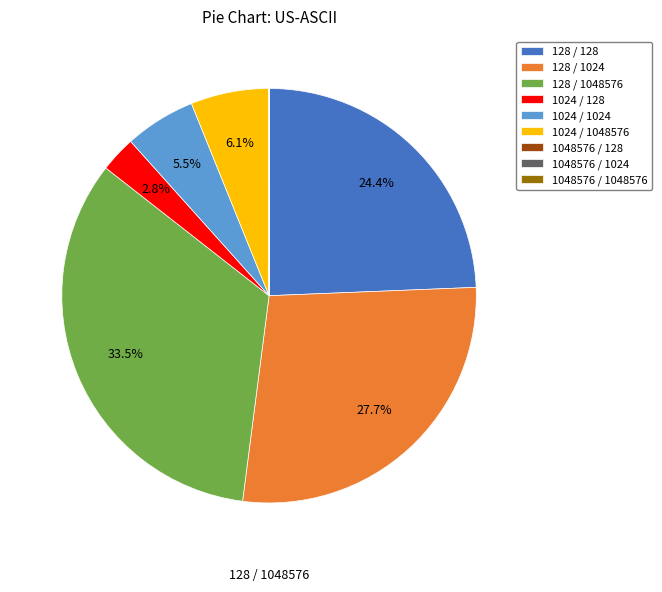

Approximately how many times larger is the value at 128 / 1048576 compared to 1024 / 1024?

6.1